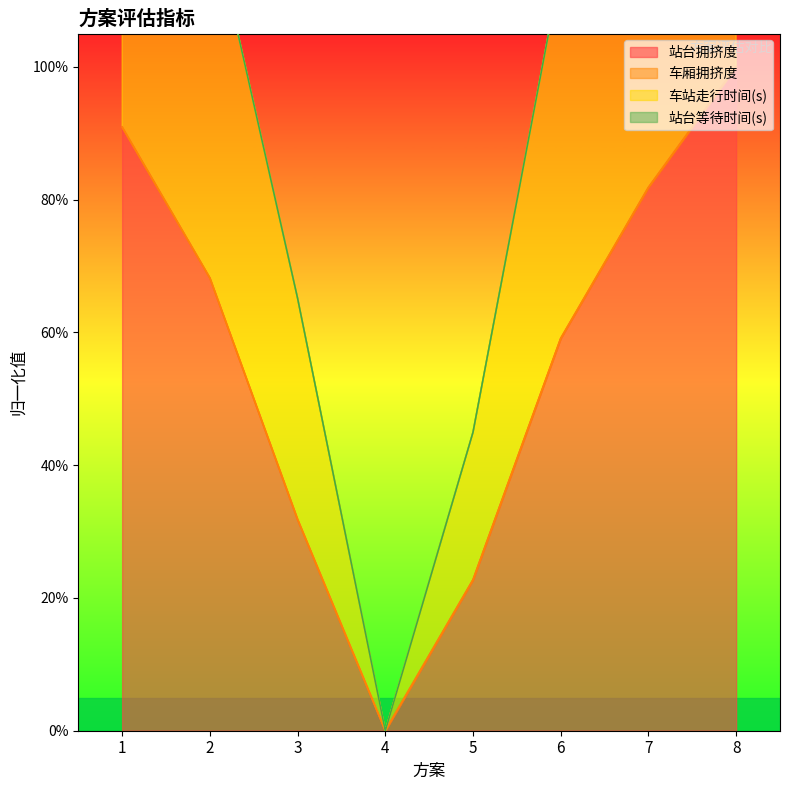

Is the value of 站台拥挤度 at 5 greater than the value of 车站走行时间(s) at 1?

No